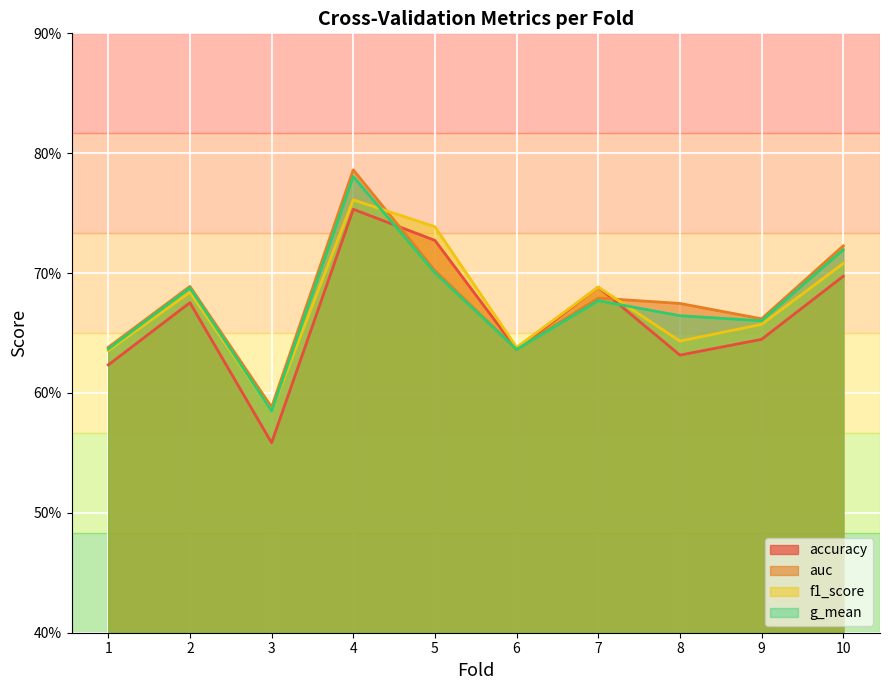

What are all the series names shown in the legend?

accuracy, auc, f1_score, g_mean